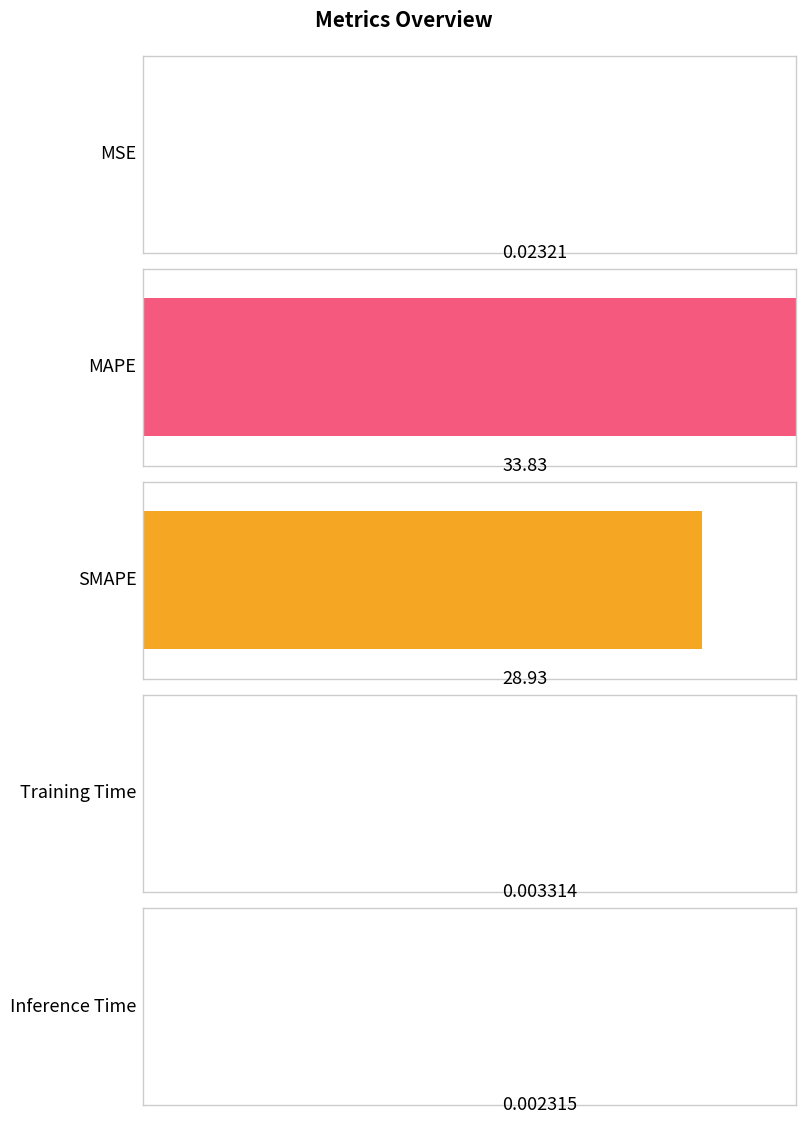

What is the sum of all values?

62.8